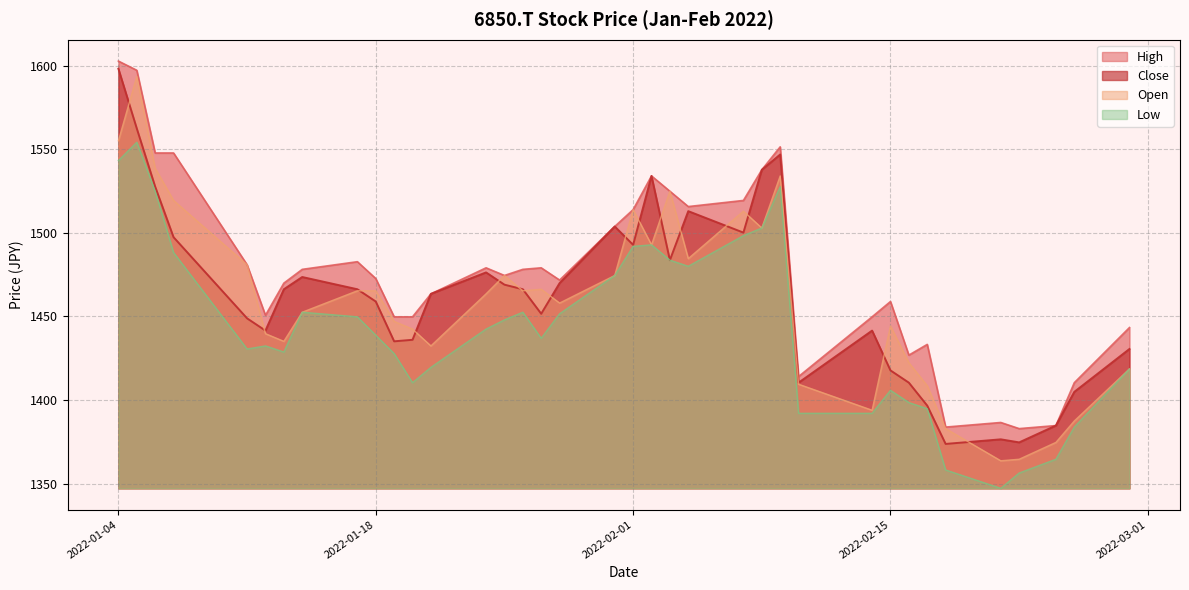

How many interior local peaks does the Low series have?

7